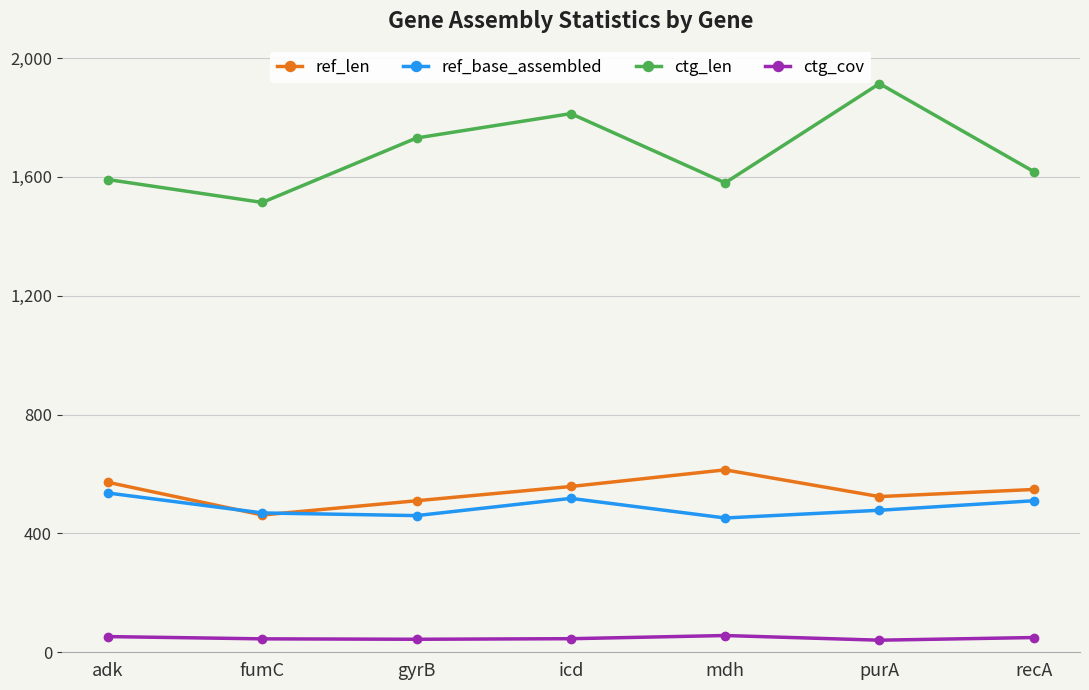

Count the number of categories in the chart.

7